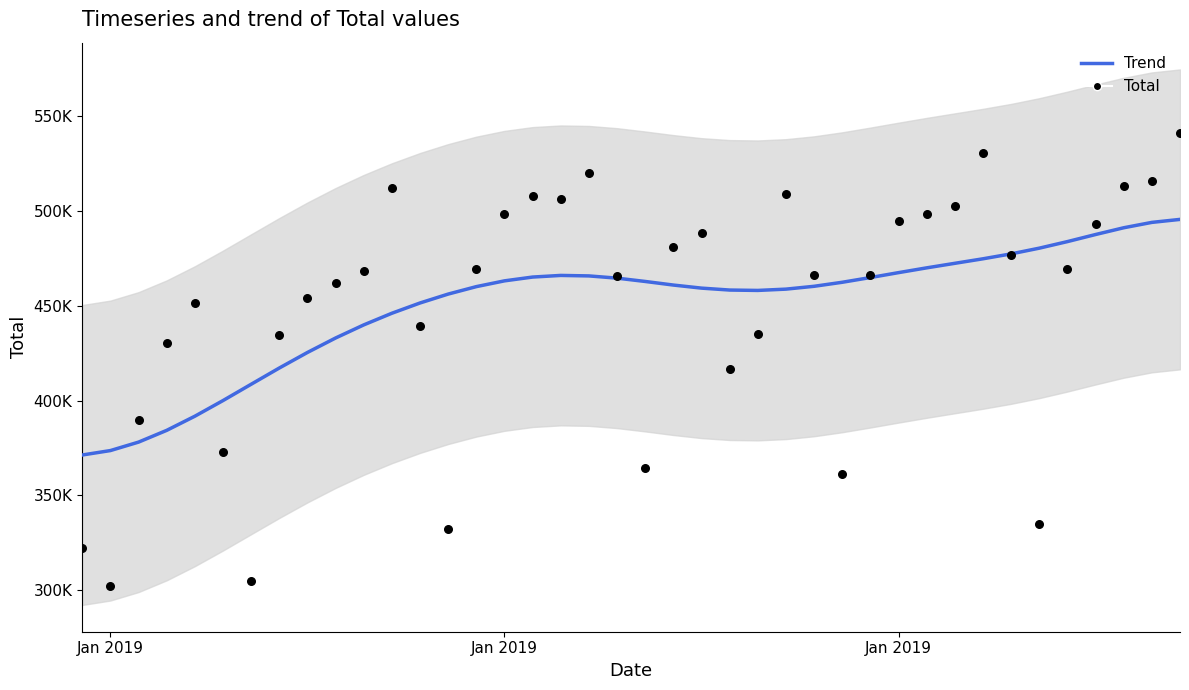

Which series contains the highest Y value?

Total